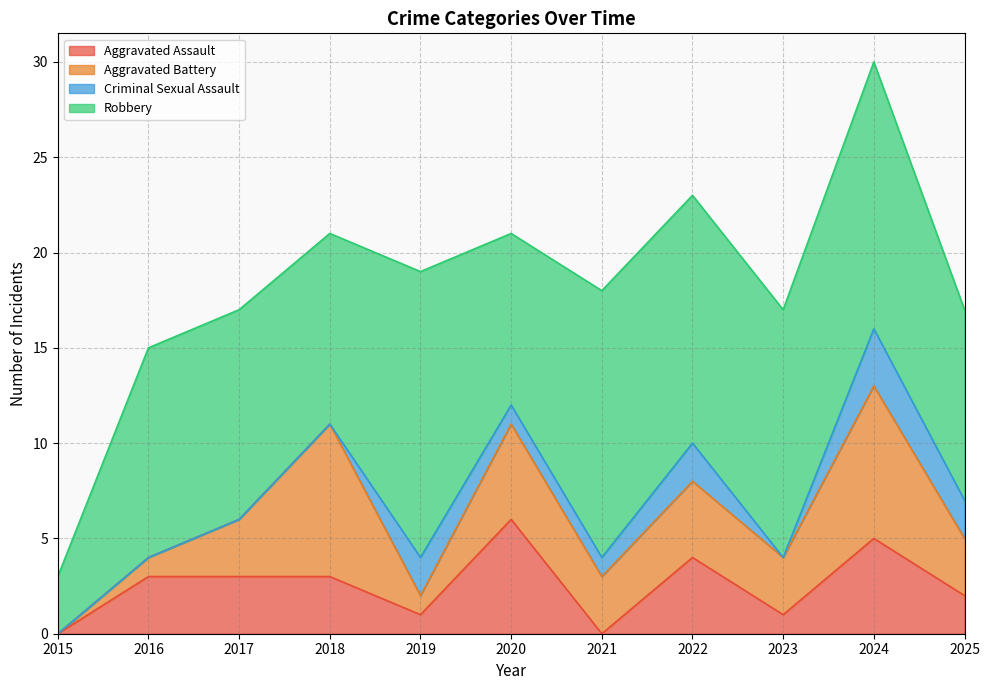

In Aggravated Assault, how many points are higher than both neighbors (excluding endpoints)?

3